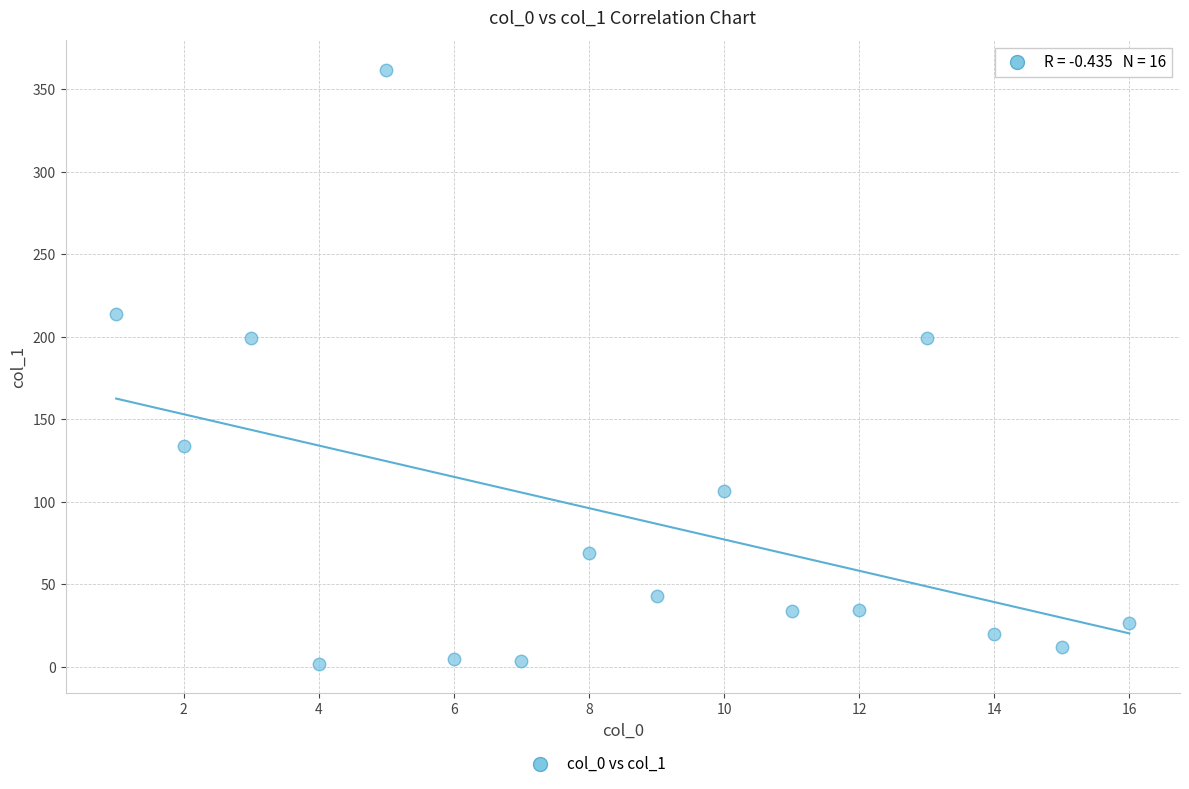

What is the range of X values (max minus min)?

15.0